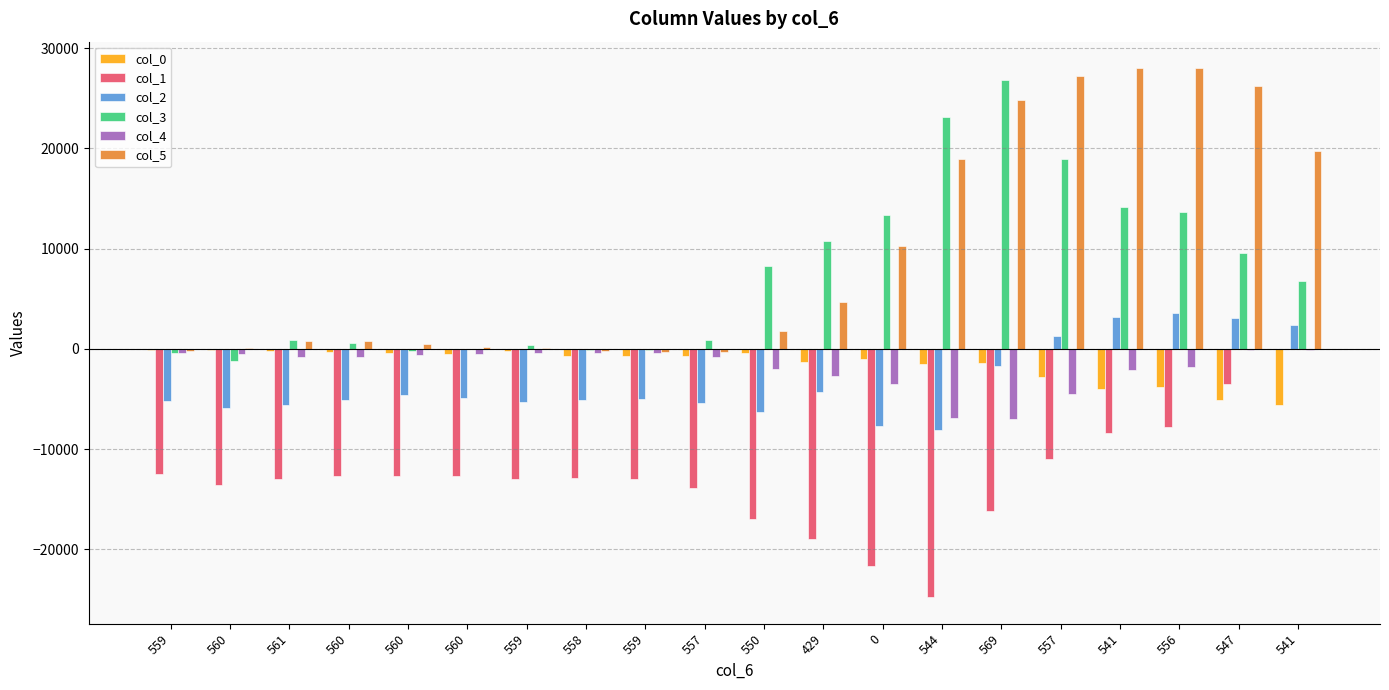

Which series has the largest range (max minus min)?

col_5